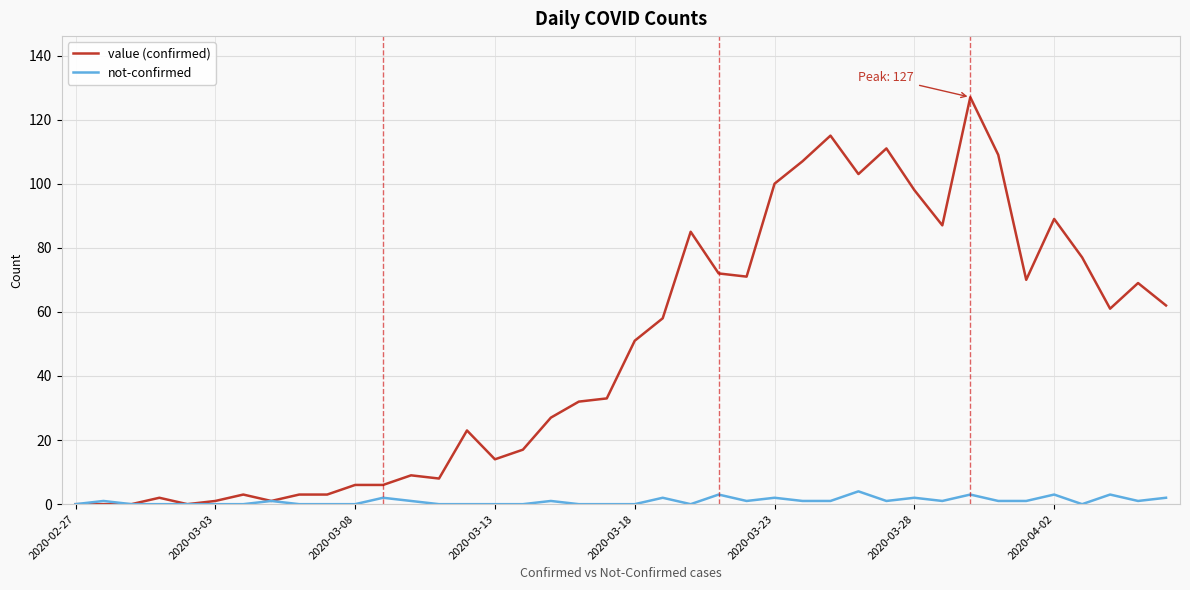

What is the difference between the second highest and minimum values in the not-confirmed series?

3